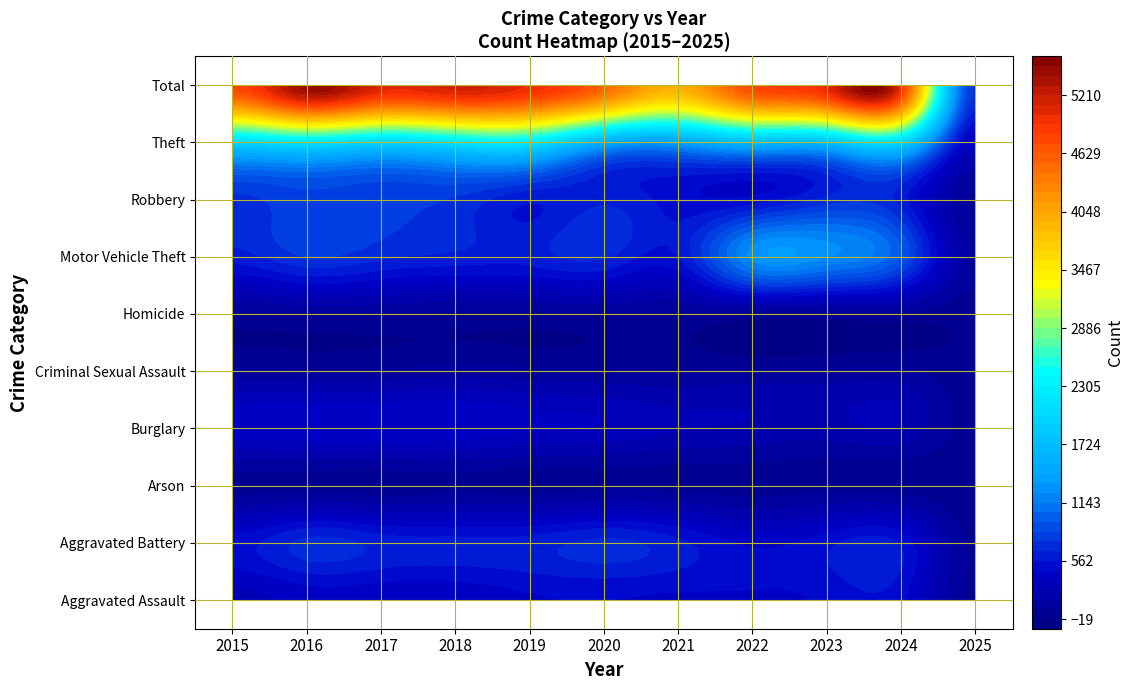

What is the difference between the Theft values at 2 and 4?

222